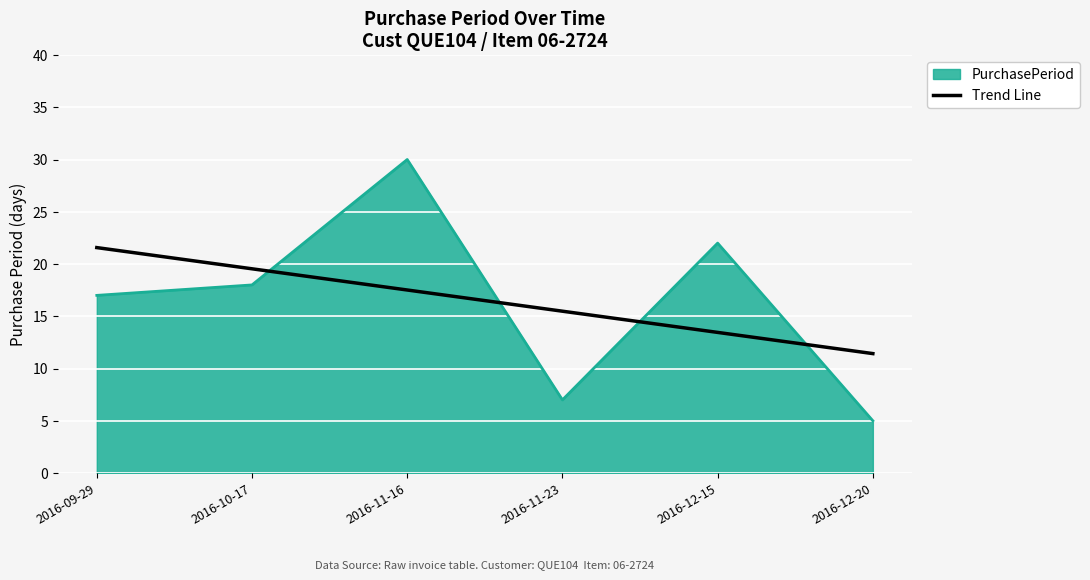

What is the difference between the PurchasePeriod values at 2016-12-20 and 2016-10-17?

13.0